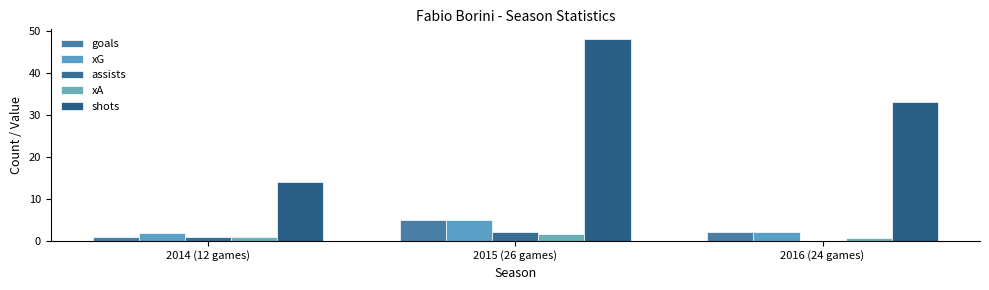

What is the maximum value for xG?

4.9